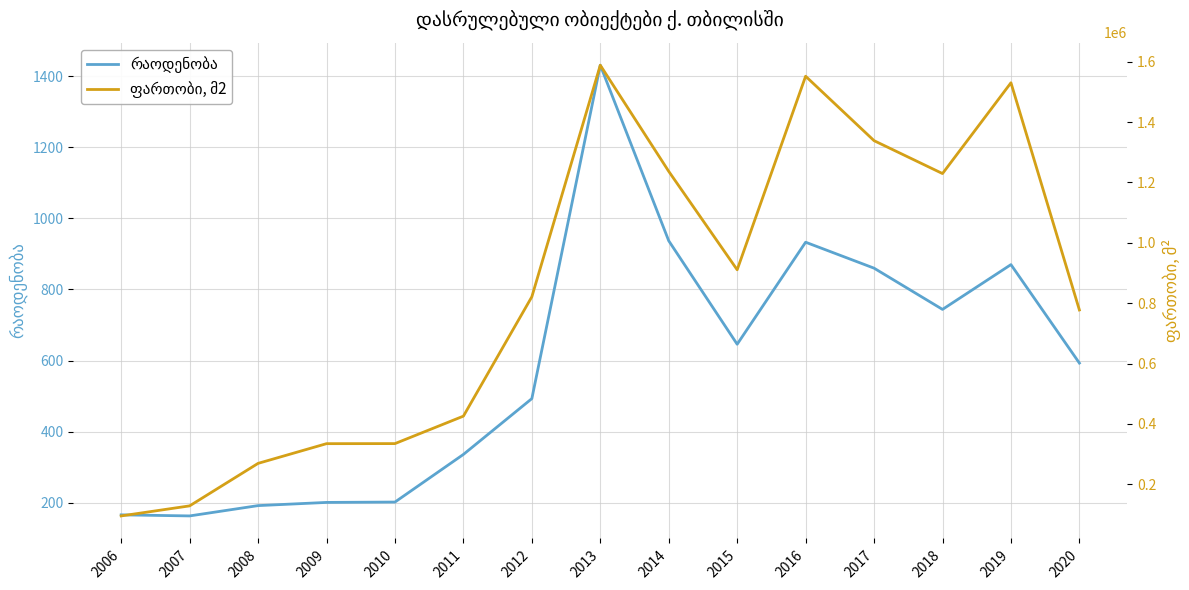

True or false: ფართობი, მ2 and რაოდენობა cross at least once.

False